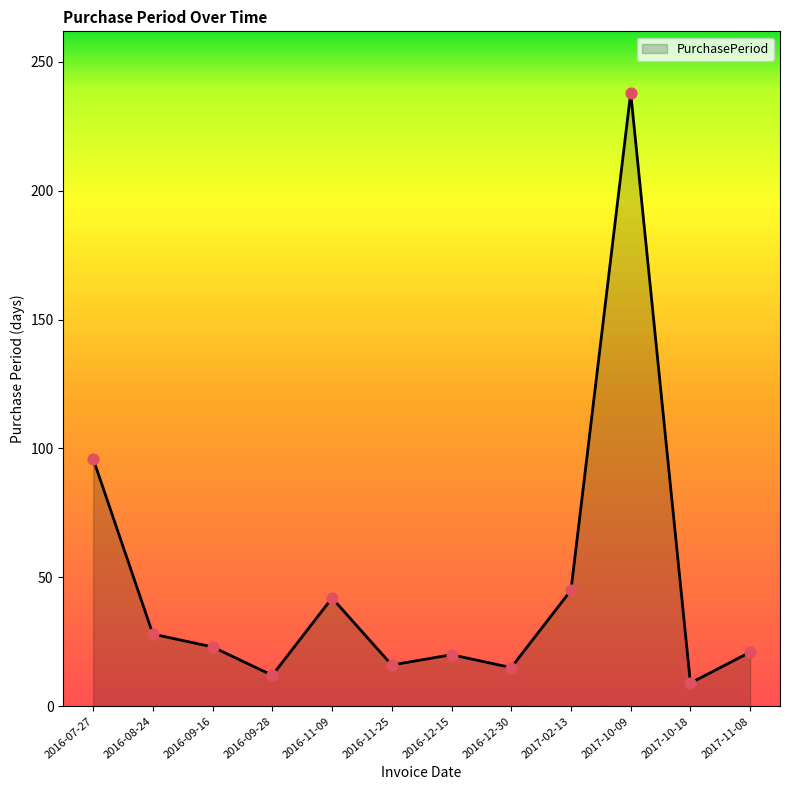

What is the change in value from 2016-09-28 to 2016-11-25?

+4